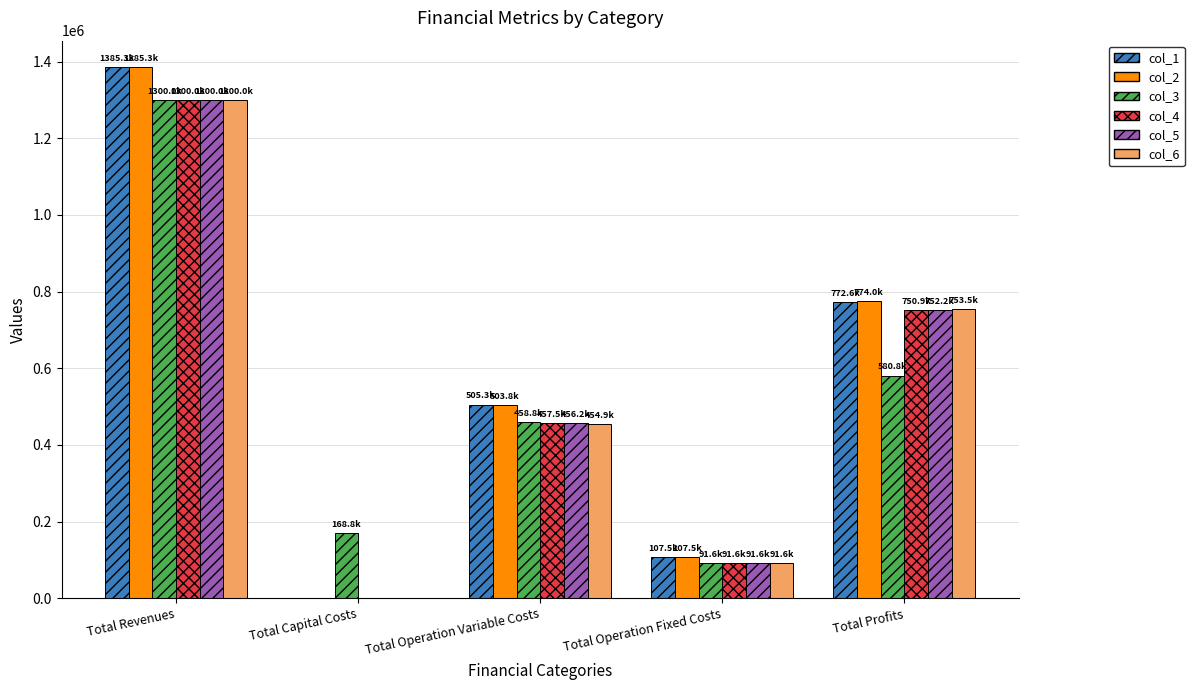

What is the approximate value of col_5 at Total Revenues?

1299958.0